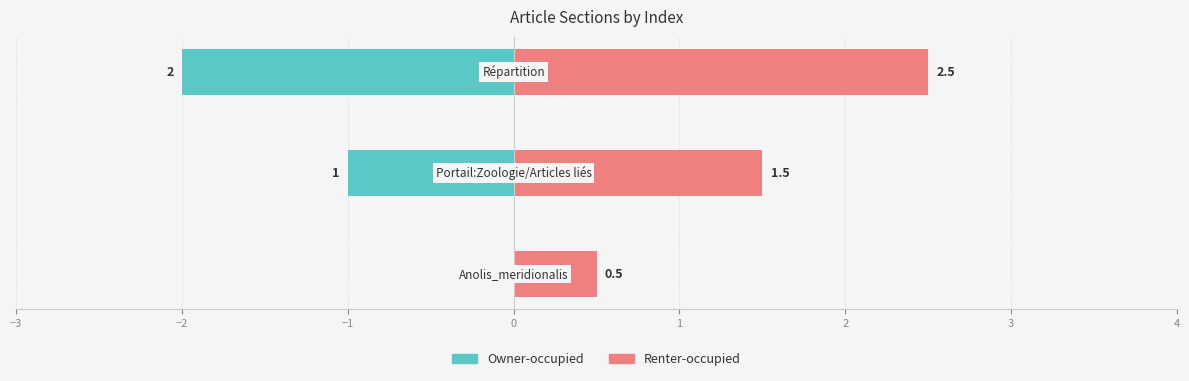

Which series changed the most between −3 and −2?

Owner-occupied